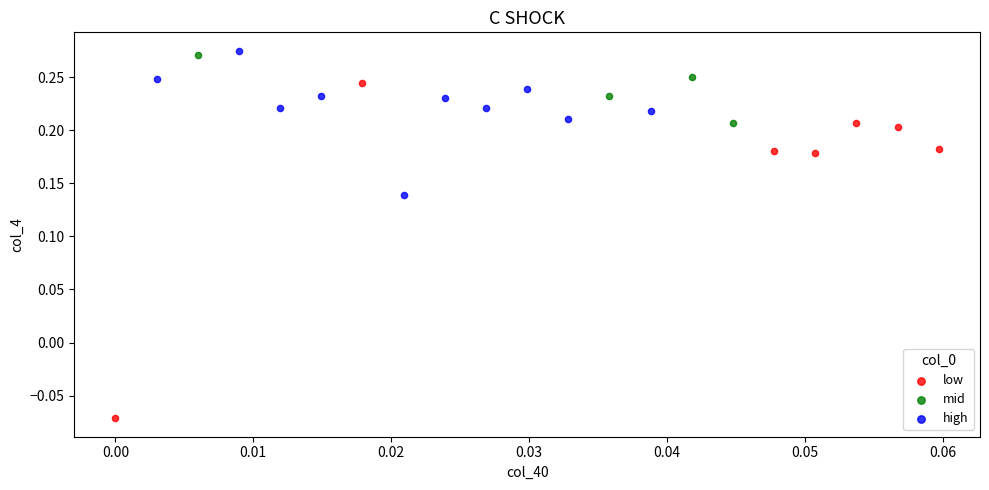

Which series contains the lowest Y value?

low